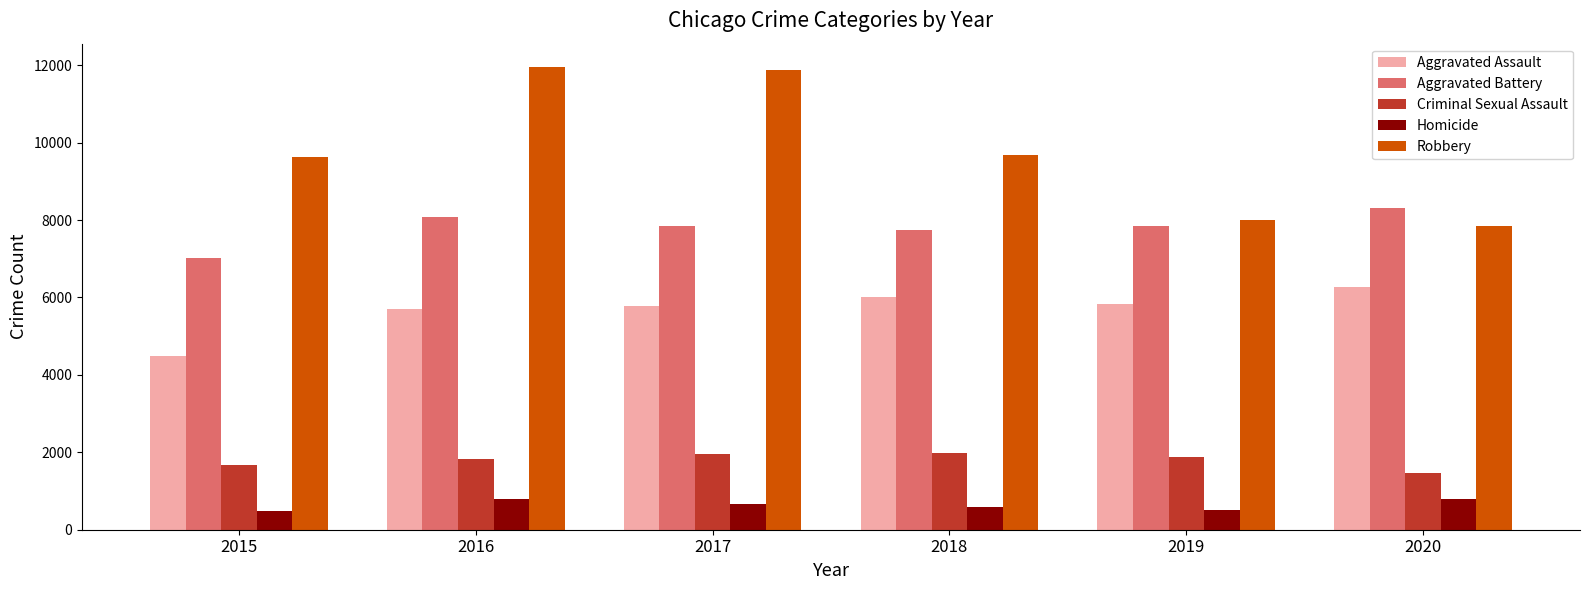

How many series are shown in this chart?

5